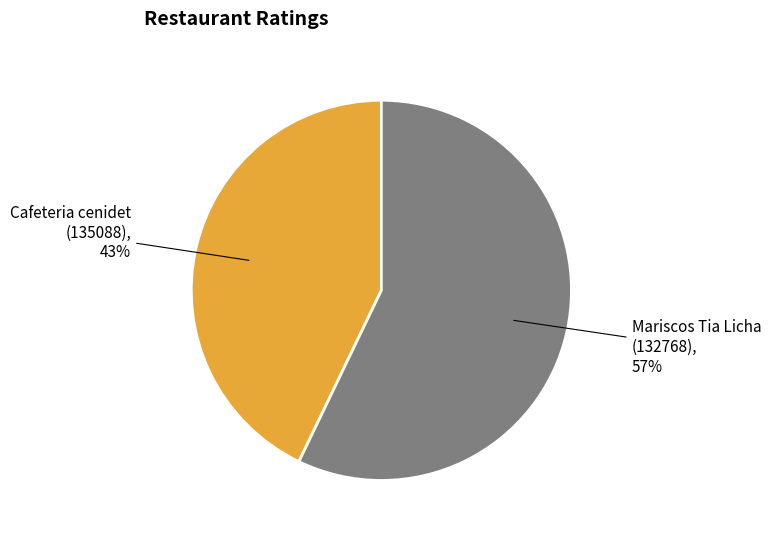

Is there a majority slice in this chart?

Yes